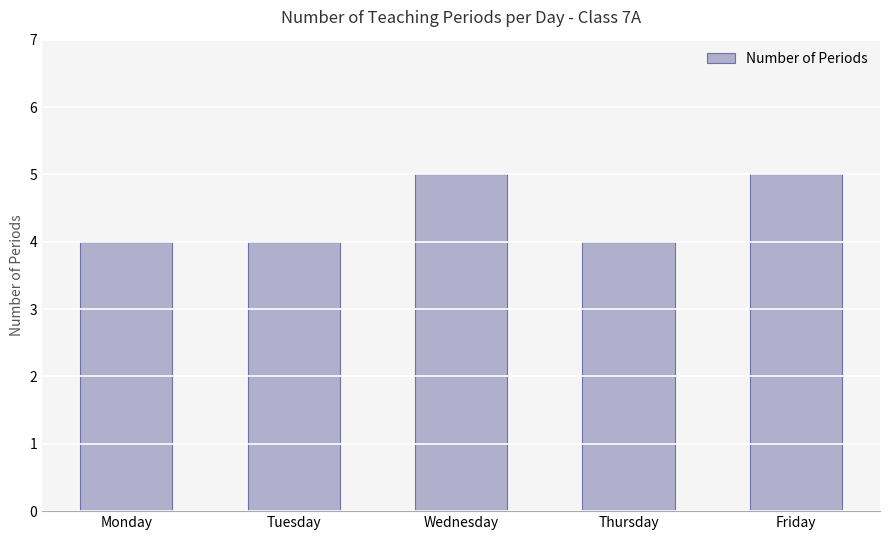

What is the change in value from Thursday to Friday?

+1